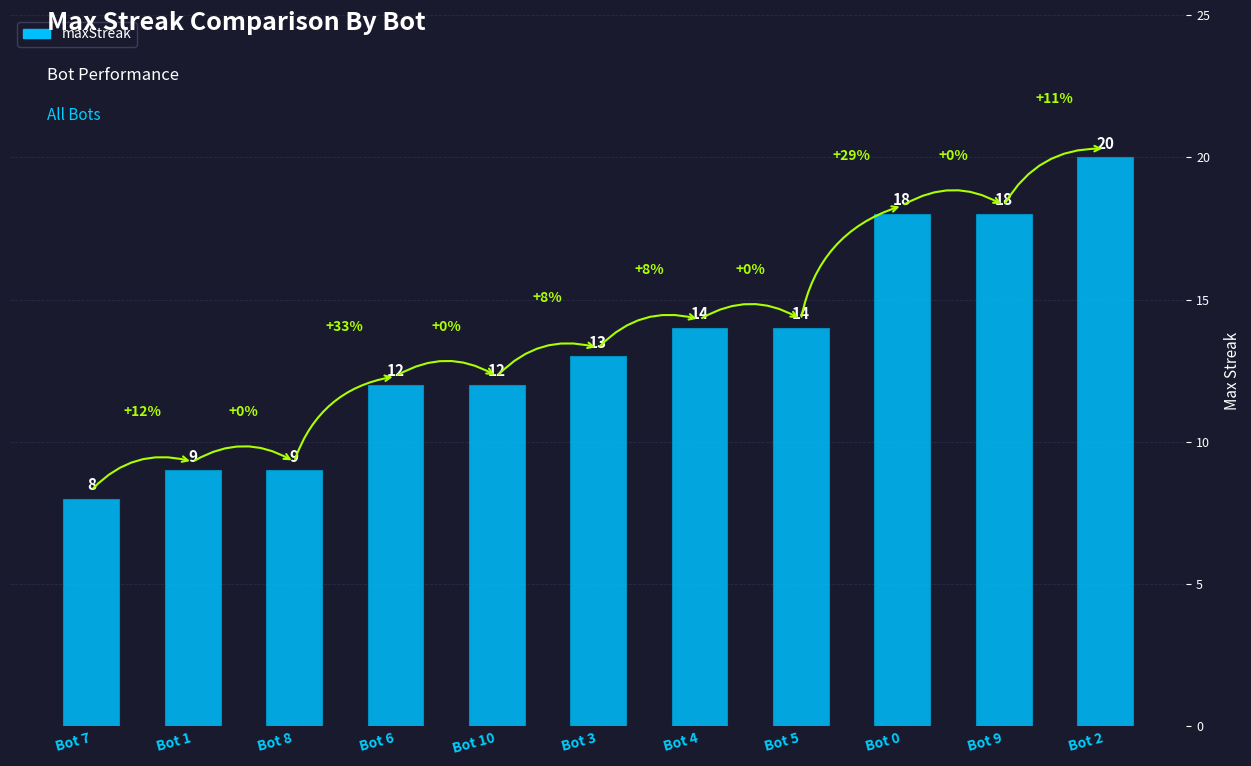

What is the value of the 10th bar from the left?

18